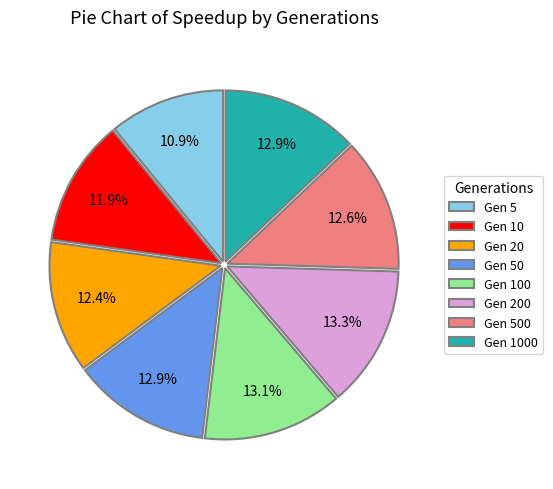

Does Gen 1000 represent more than half of the total?

No